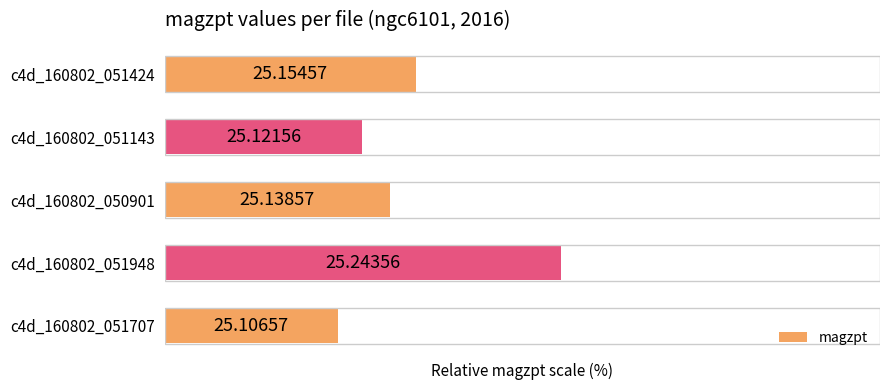

Does the chart contain stacked bars?

No